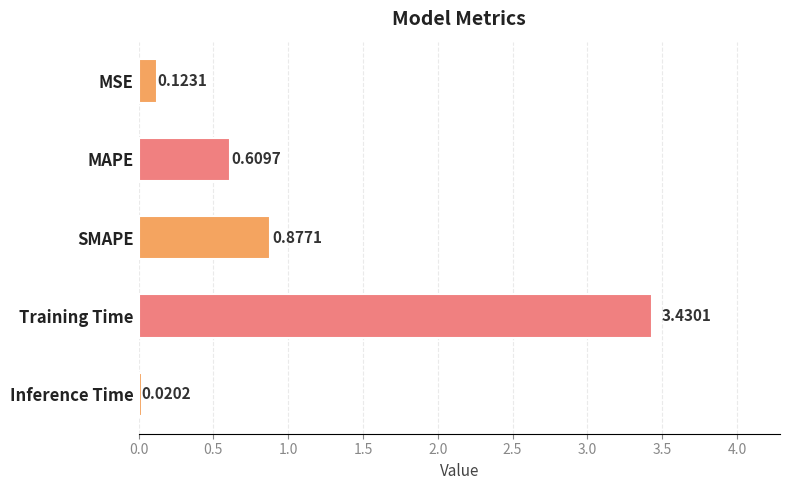

At which category does the chart reach its peak across all series?

Training Time